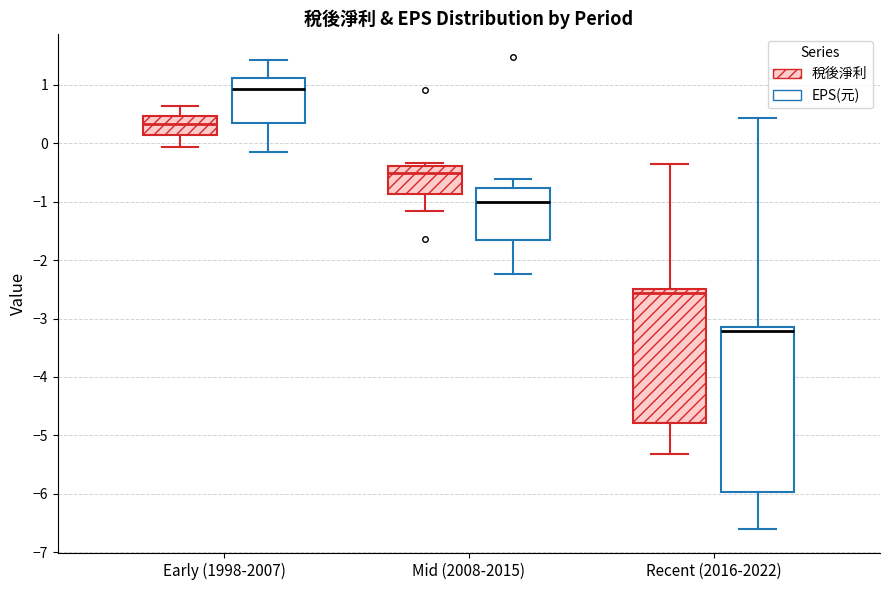

Where does the upper whisker of the box for Recent (2016-2022) (稅後淨利) end on the y-axis? The values are not printed on the chart, so give them approximately, as read against the axis.

-0.4